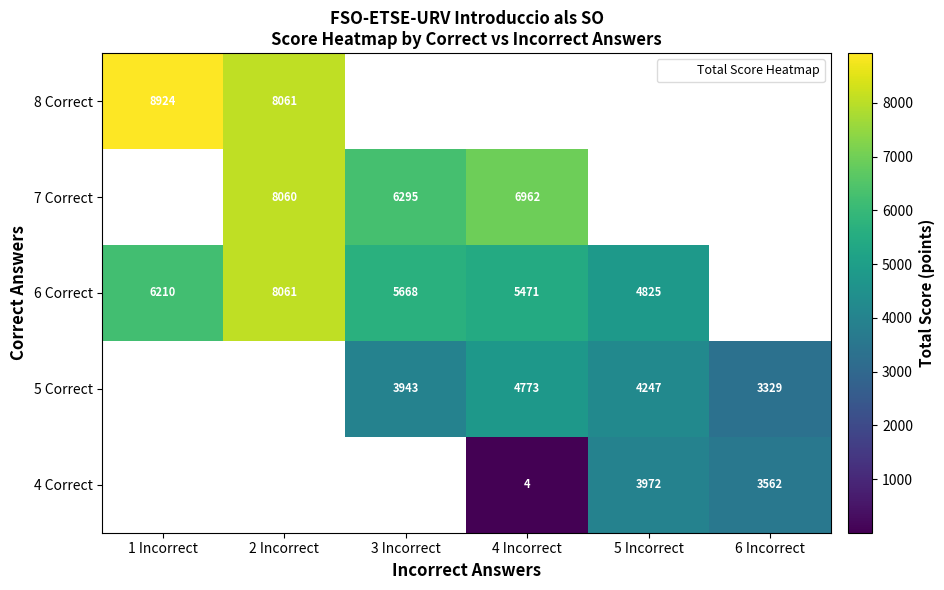

What is the smallest value displayed?

4.0